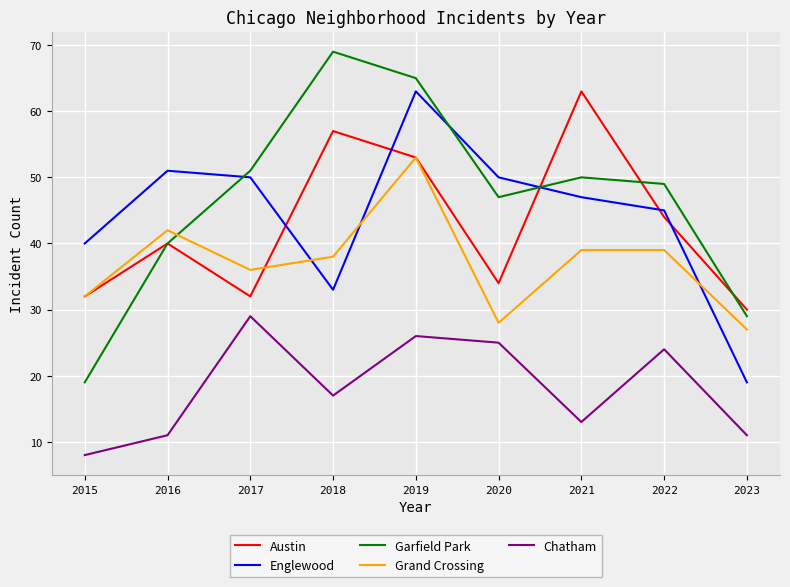

What is the difference between the maximum and second lowest values in the Austin series?

31